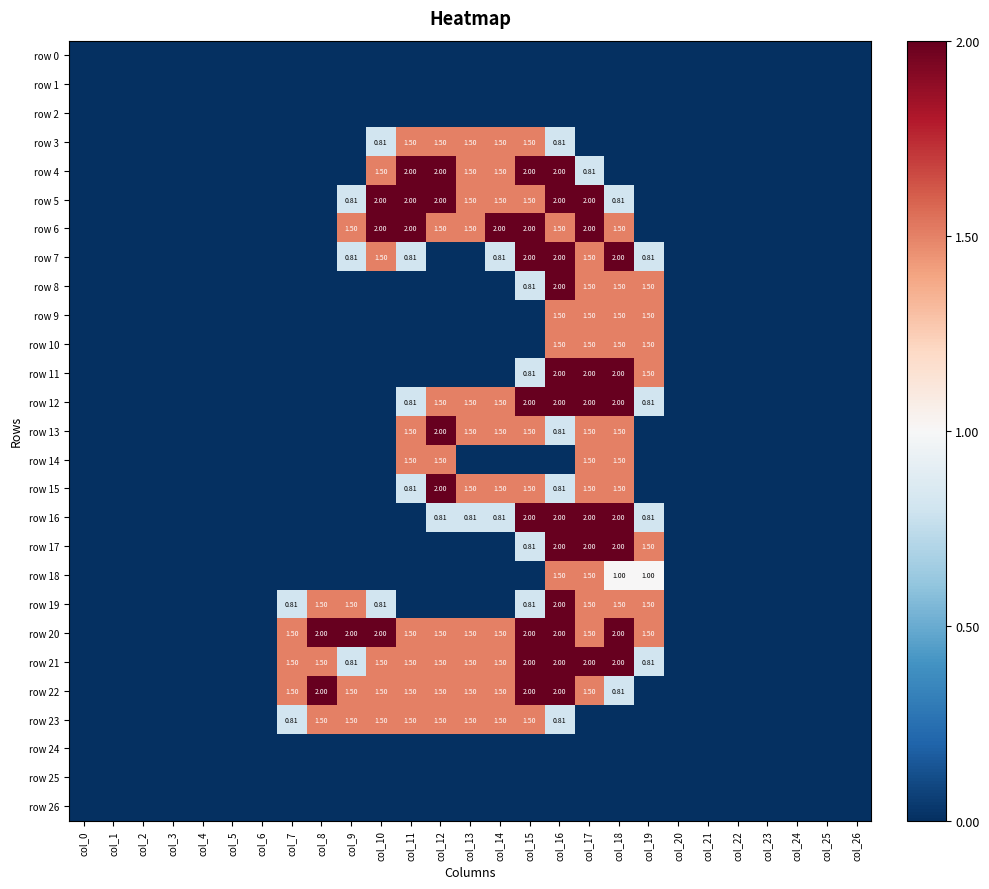

Is the value of row 22 at col_19 greater than the value of row 20 at col_12?

No